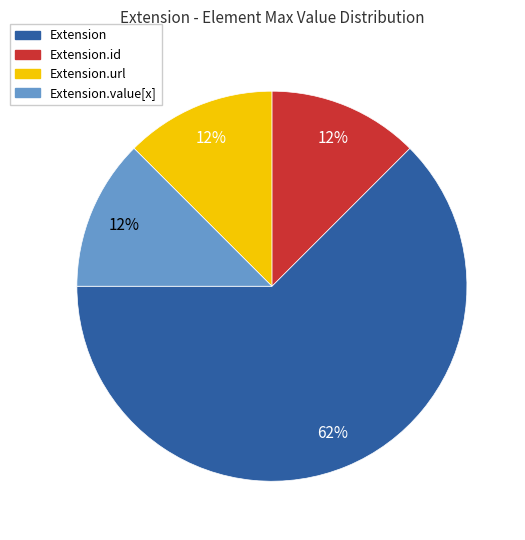

True or false: Extension.value[x] accounts for 12% of the total.

True